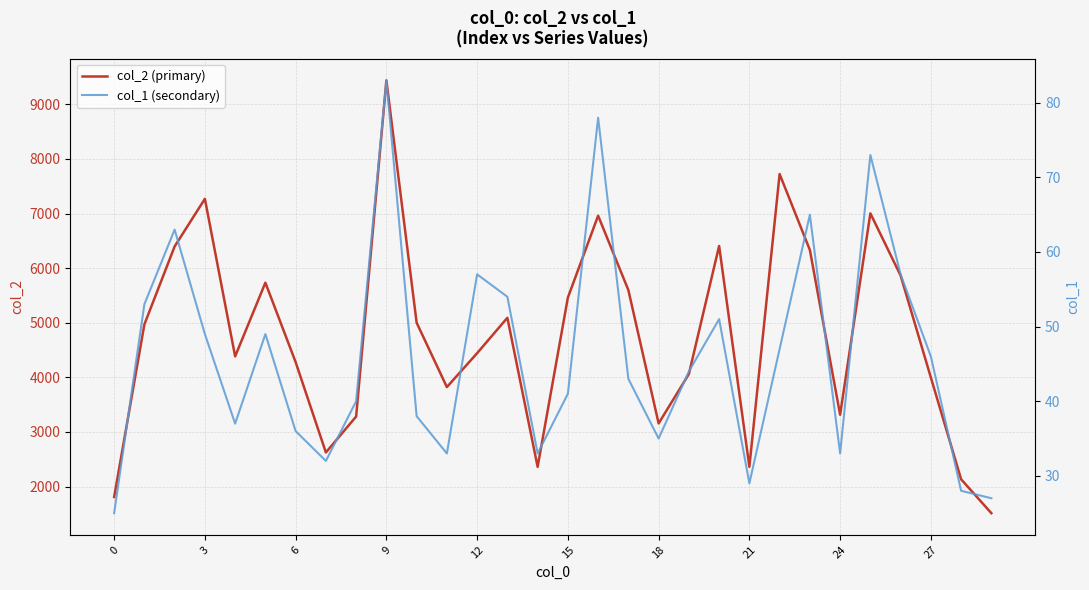

Which series has the largest total across all categories?

col_2 (primary)